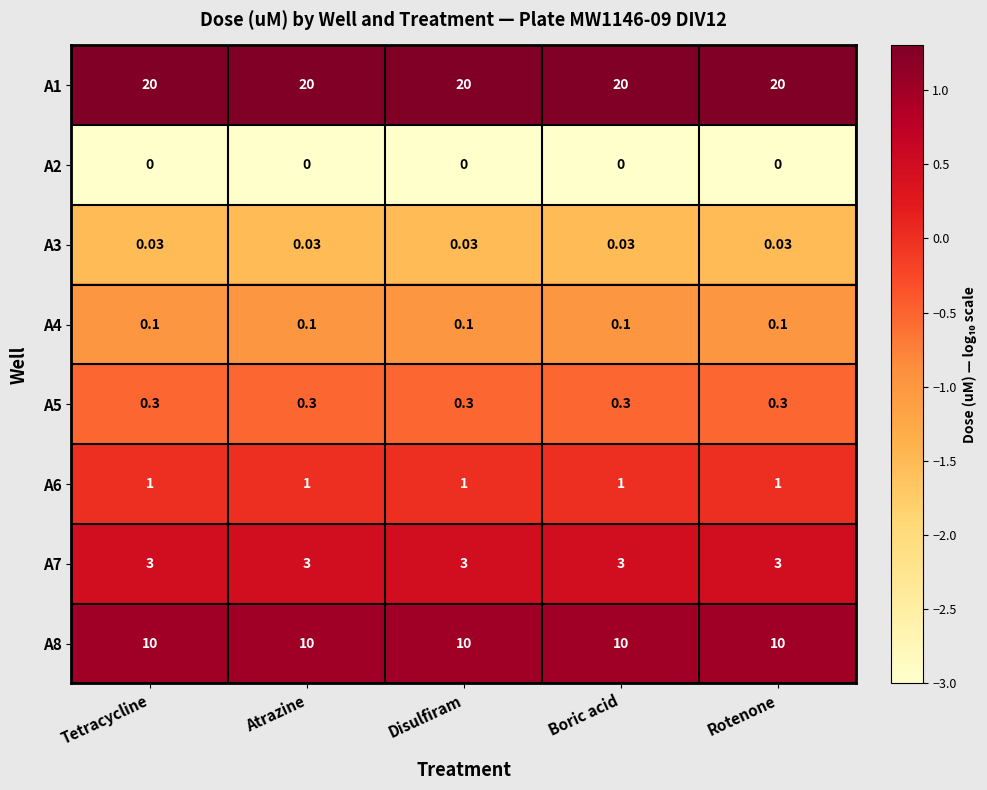

Which series has the largest total across all categories?

A1